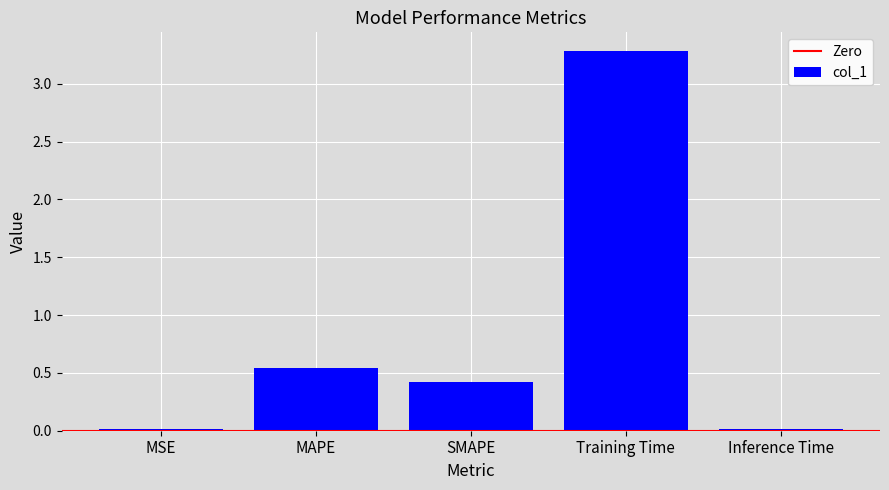

Where is the data nearest to the value 1?

MAPE